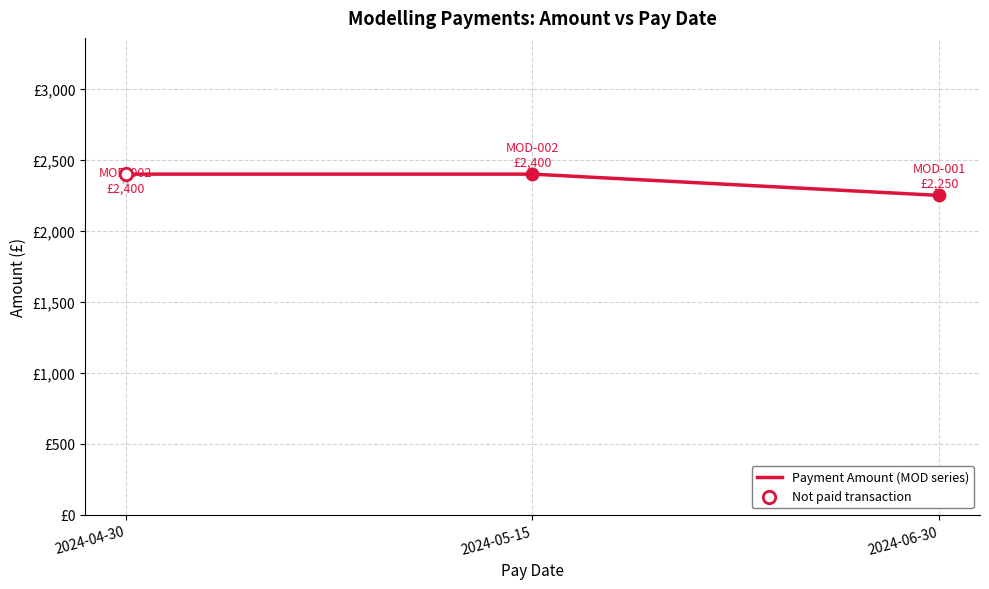

Which has a higher value, 2024-04-30 or 2024-06-30?

2024-04-30